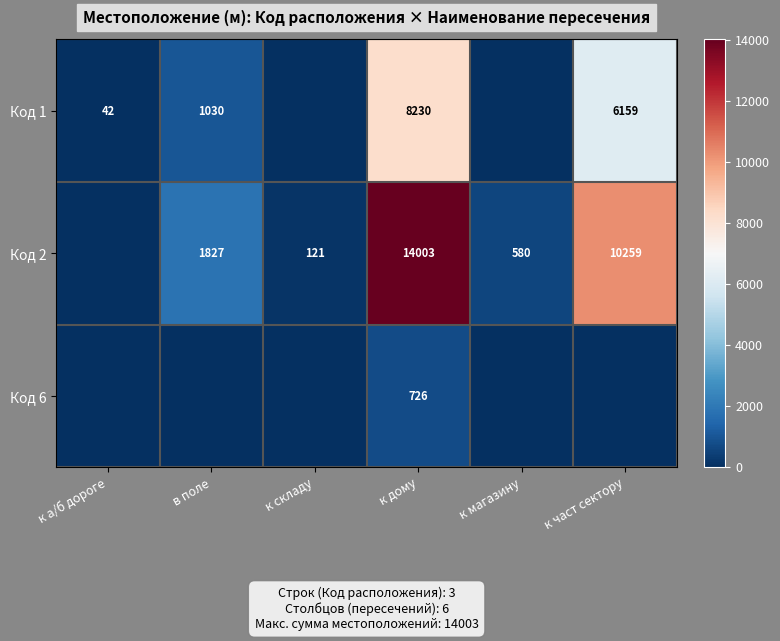

At how many categories does at least one series exceed 12601?

1